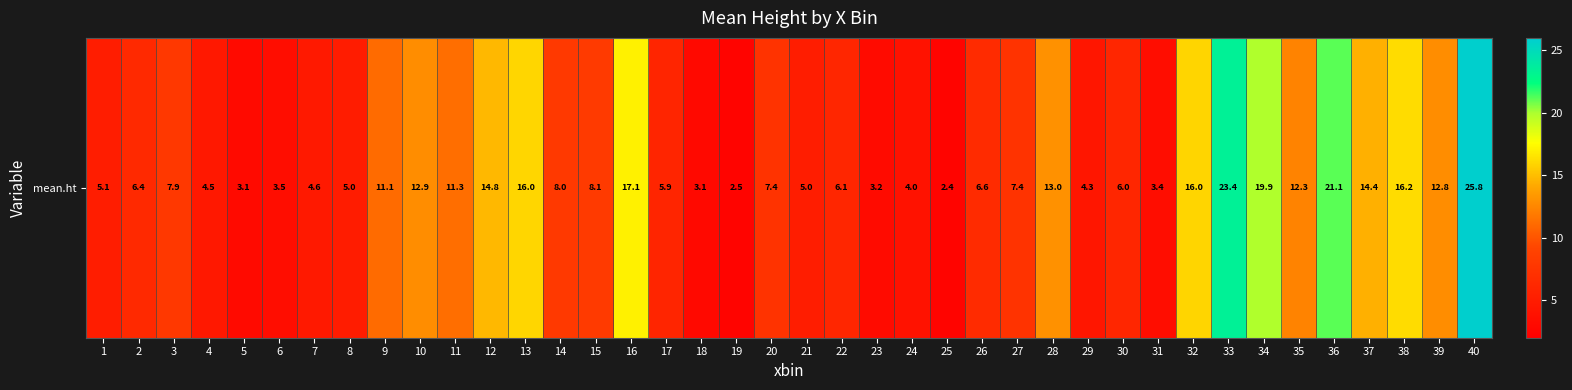

True or false: the data shows 14.4 at 37.

True